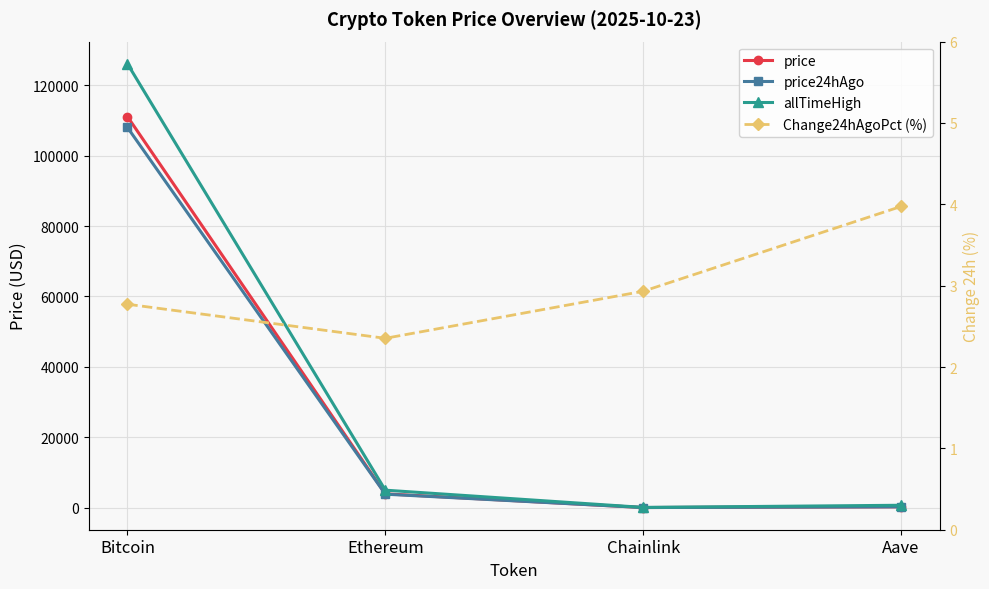

At which label does Change24hAgoPct (%) reach its peak?

Aave